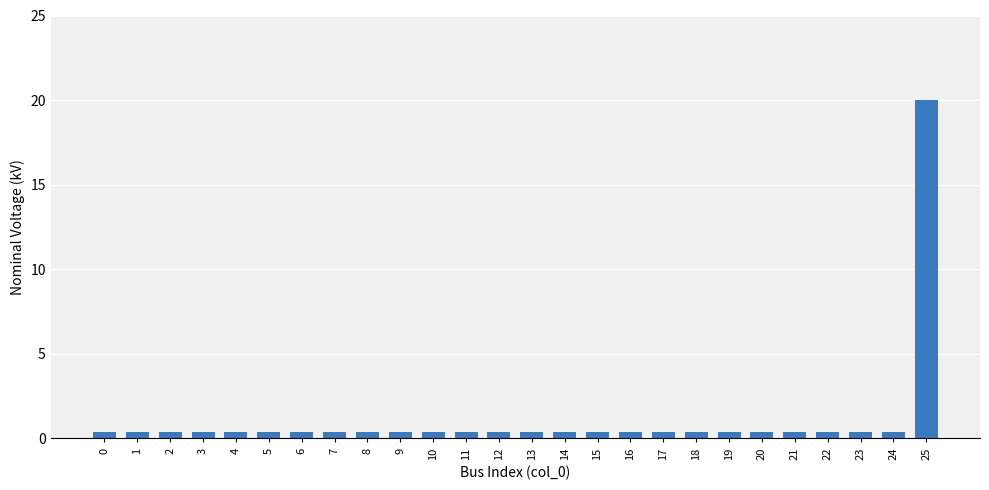

What is the difference between the maximum and second lowest values?

19.6